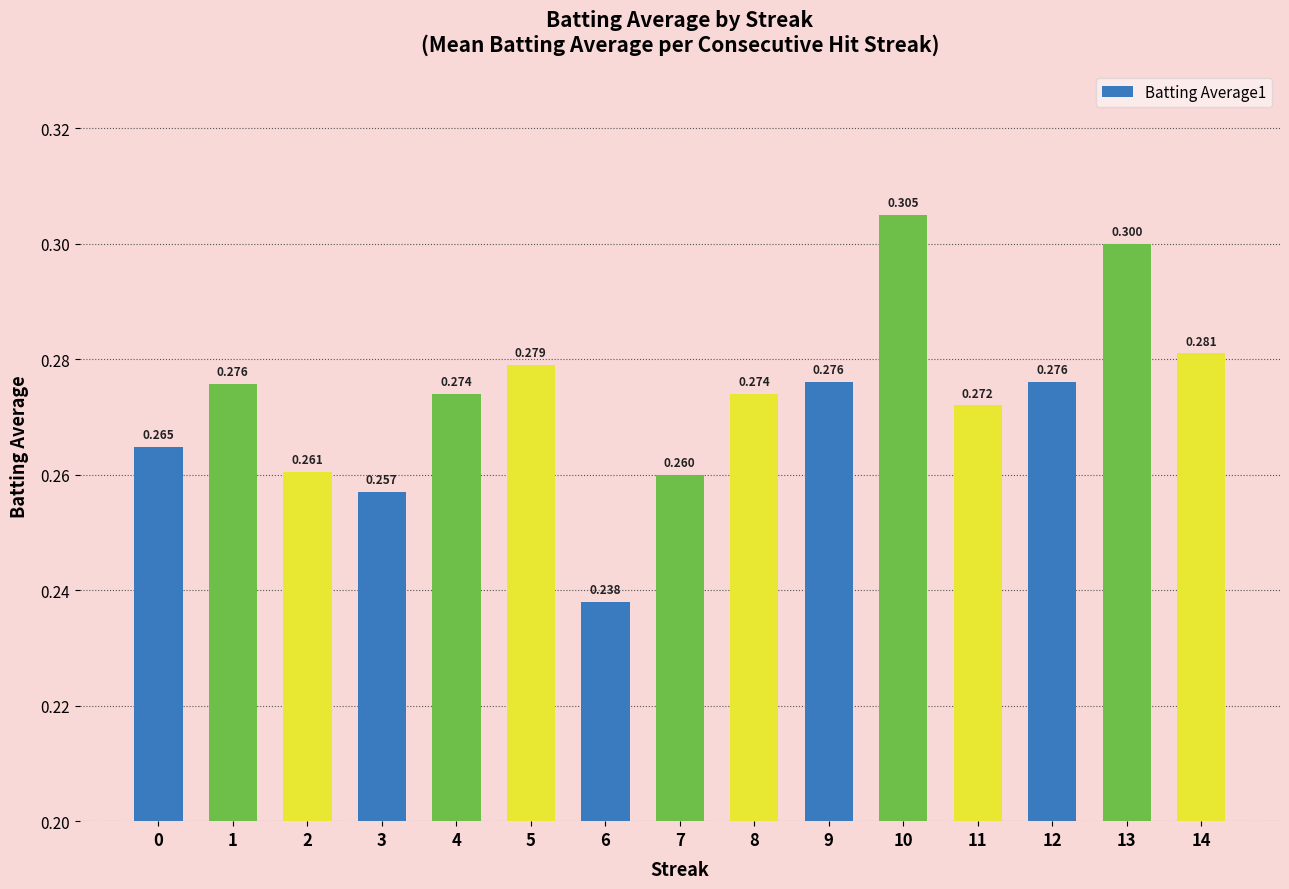

Which category has the lowest value across all series?

6